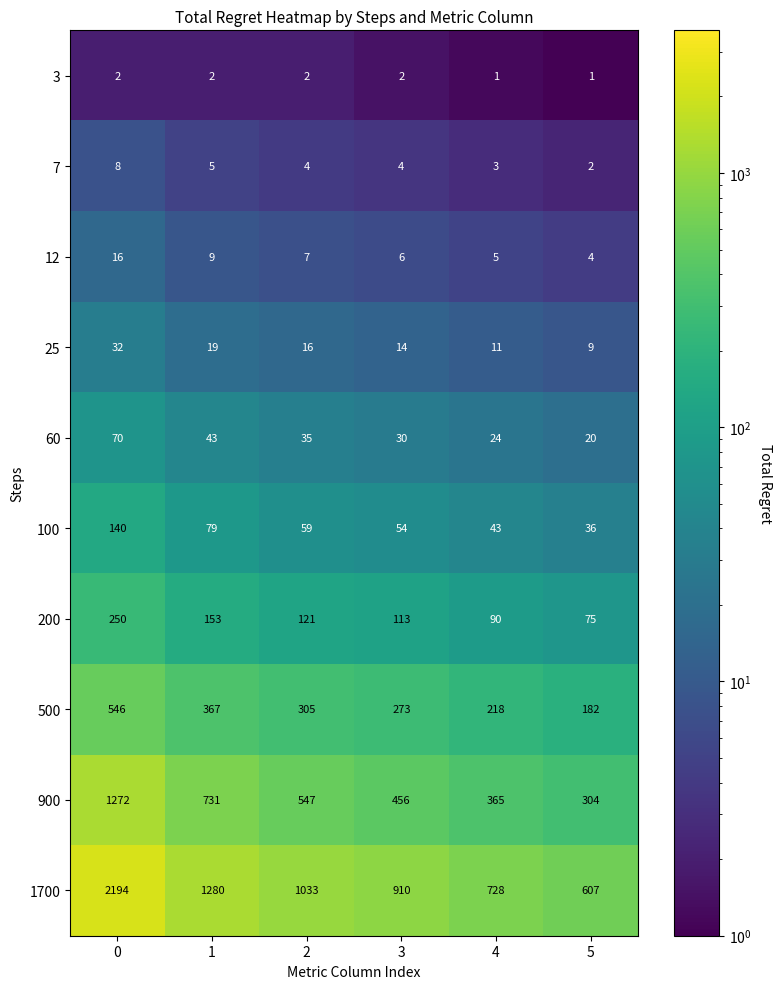

What is the greatest value displayed?

2194.0